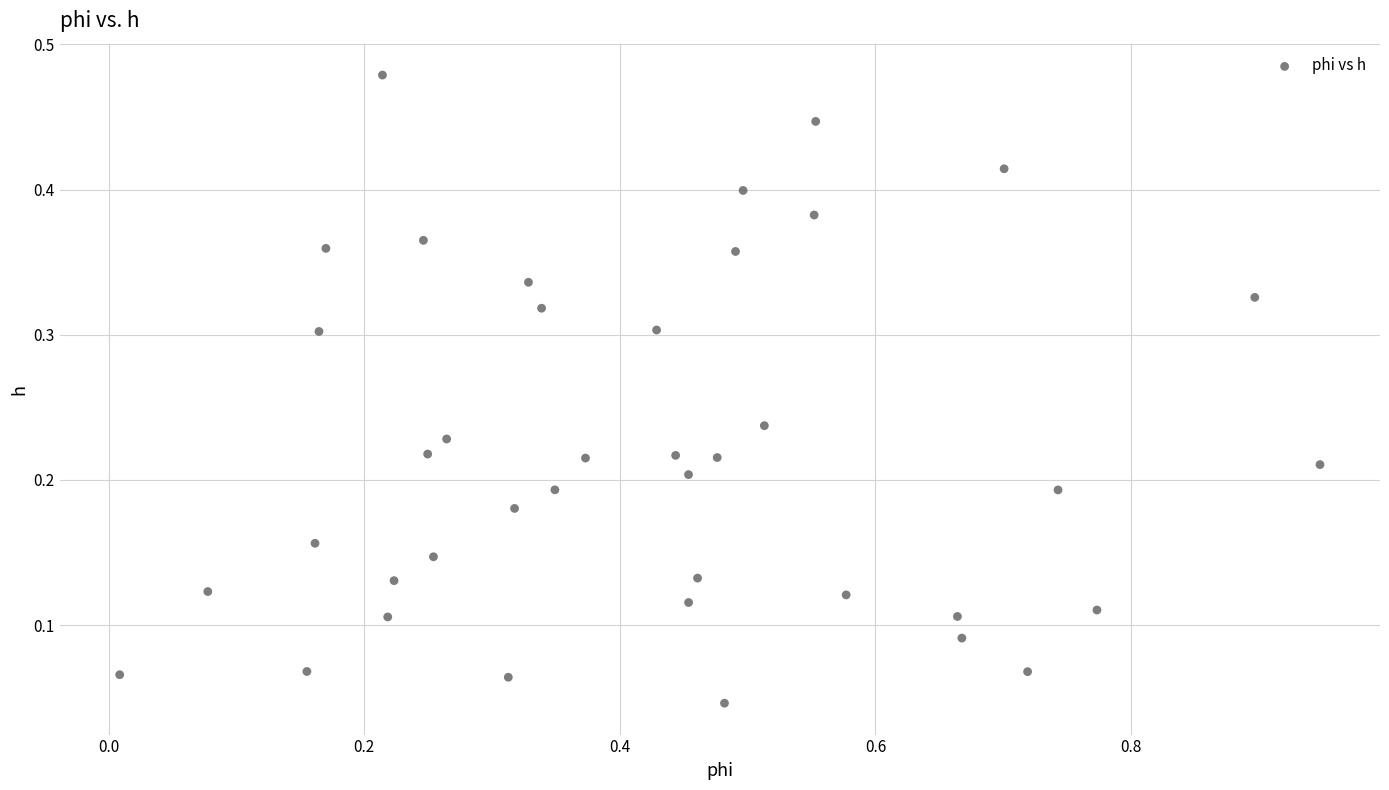

What is the range of X values (max minus min)?

0.9